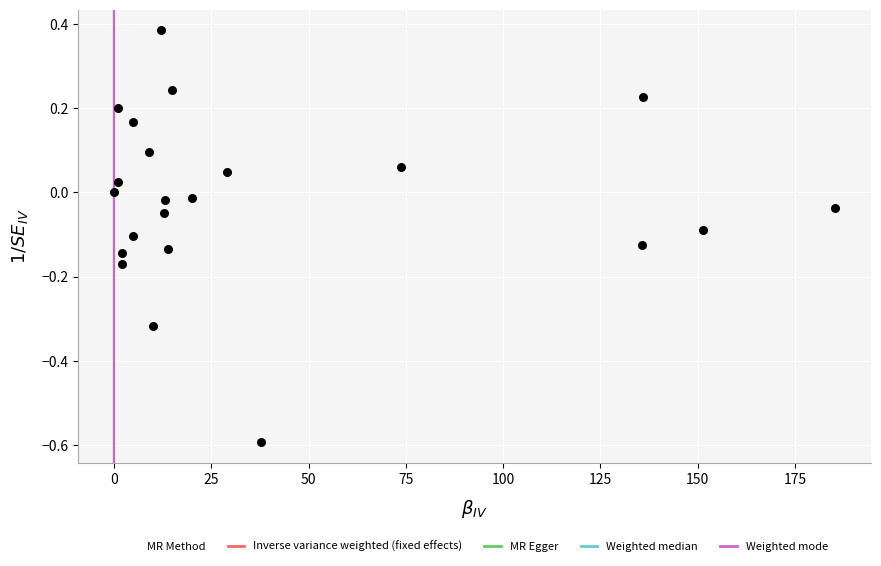

What is the range of Y values (max minus min)?

1.0